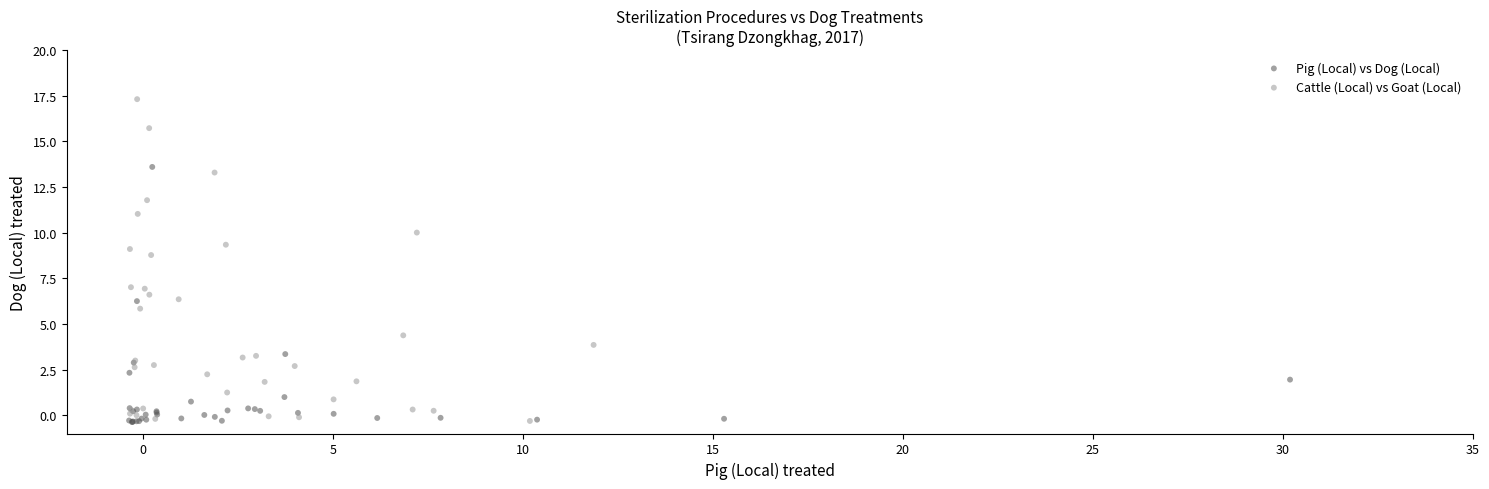

Which series has the widest spread of Y values?

Cattle (Local) vs Goat (Local)